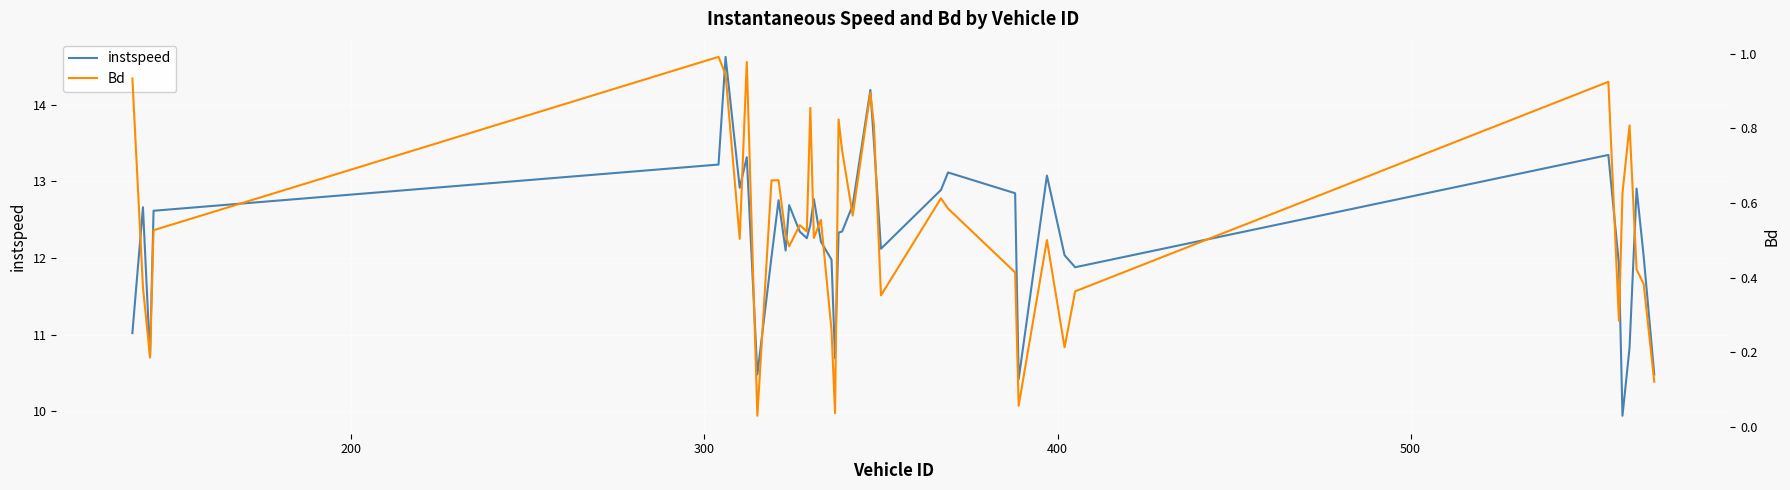

What is the maximum value for instspeed?

14.6